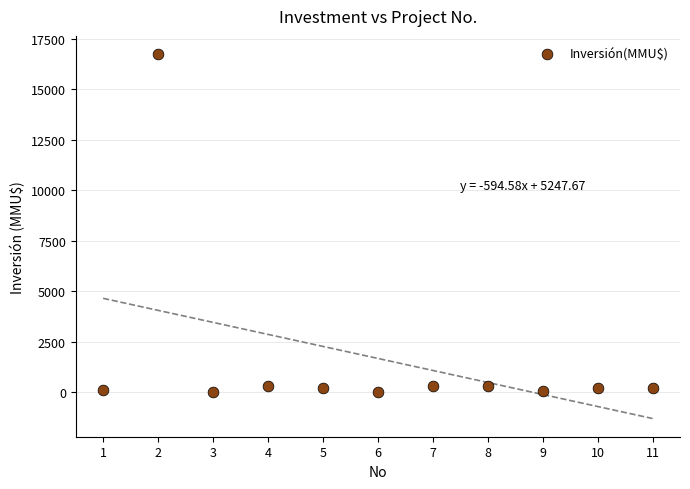

What is the range of X values (max minus min)?

10